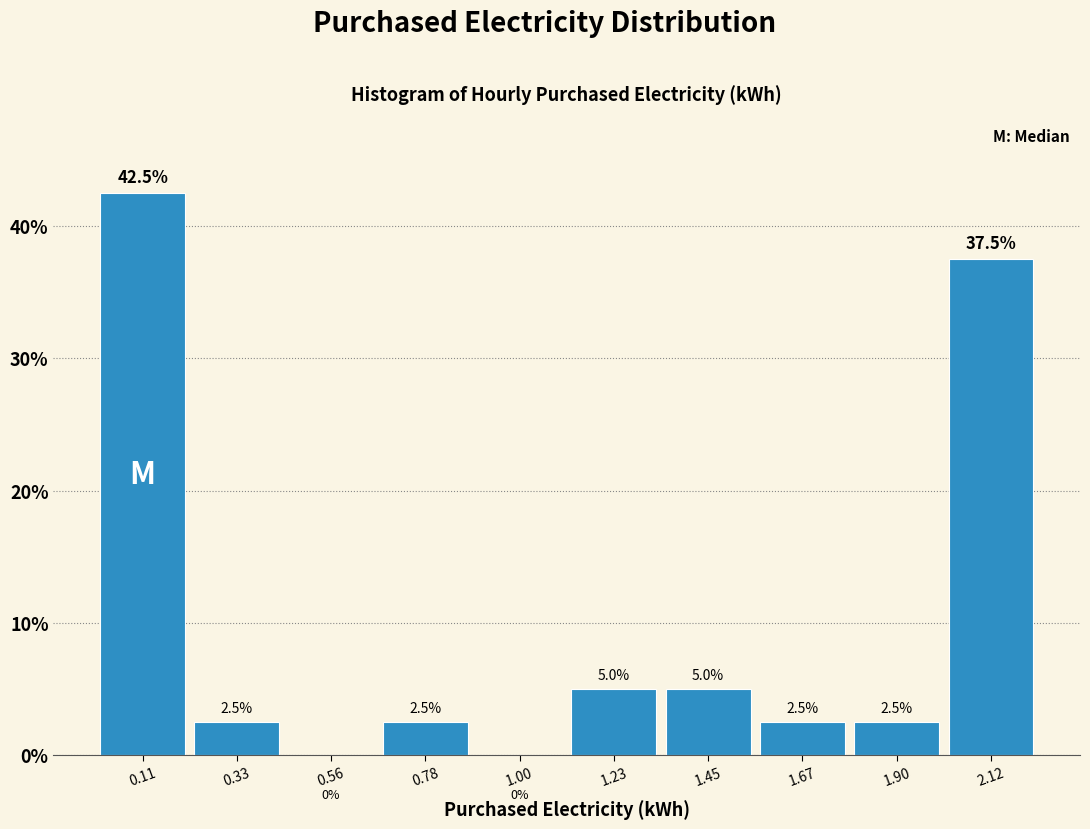

What is the height of the bar covering 1.55 to 1.80 on the x-axis? The bar edges are not printed on the chart, so give them approximately, as read against the axis.

2.5